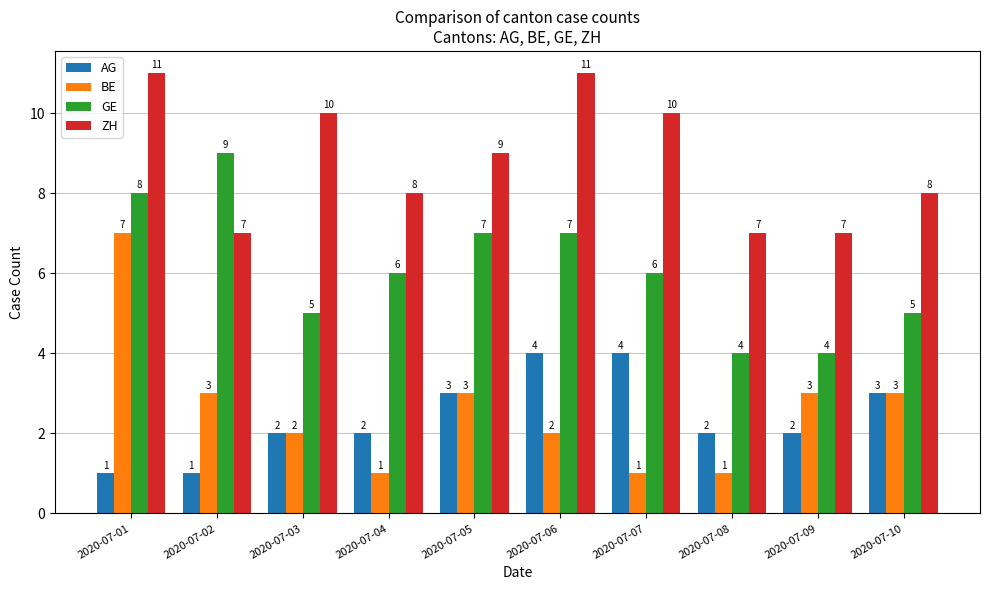

Is it true that ZH equals 8 at 2020-07-10?

True